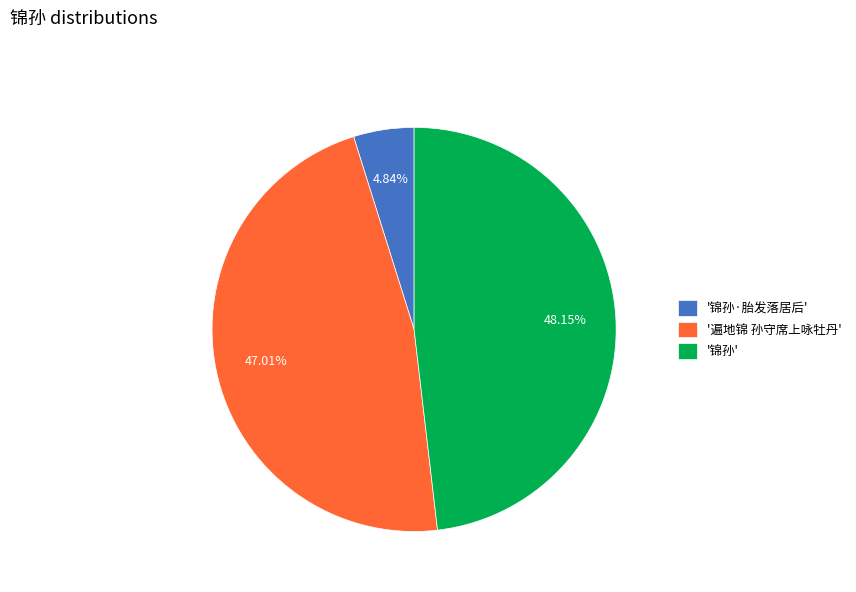

Approximately how many times larger is the value at '遍地锦 孙守席上咏牡丹' compared to '锦孙·胎发落居后'?

9.7